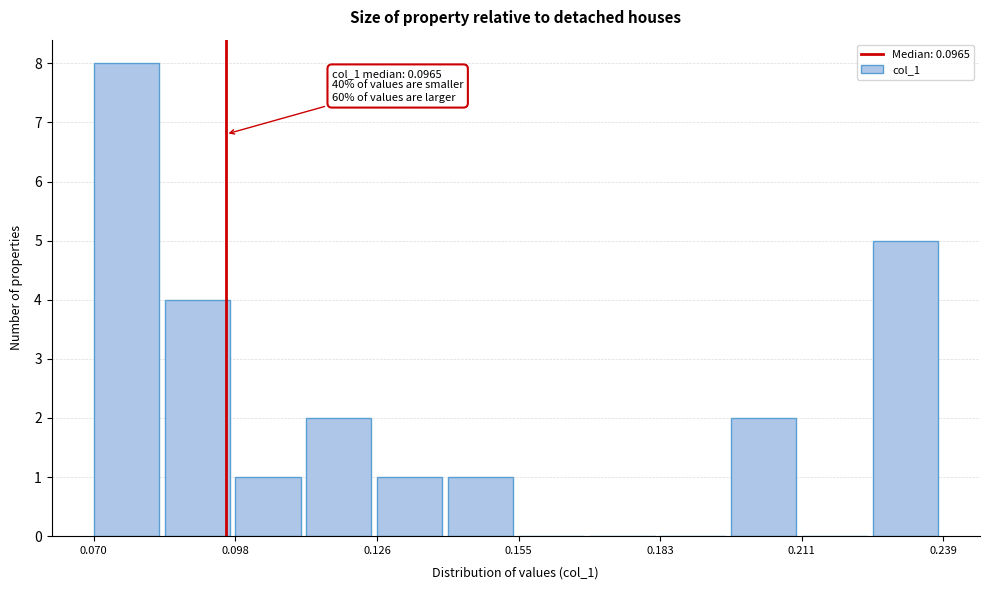

Around what value on the x-axis is the tallest bar? Give the approximate position of its centre, as read against the axis.

0.075